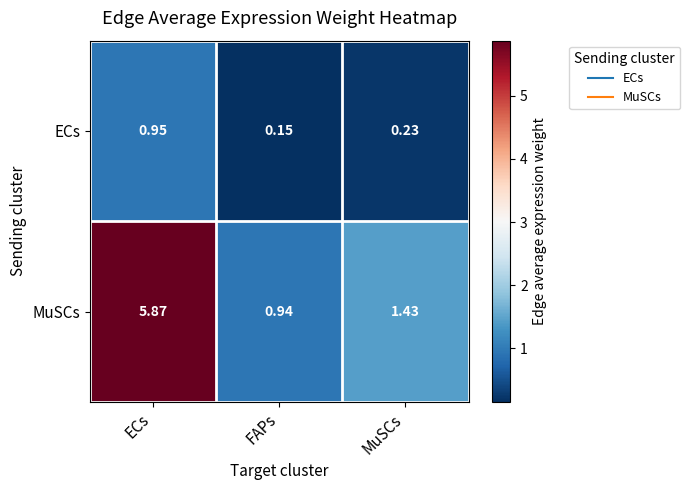

Which category has the highest value in the MuSCs series?

ECs